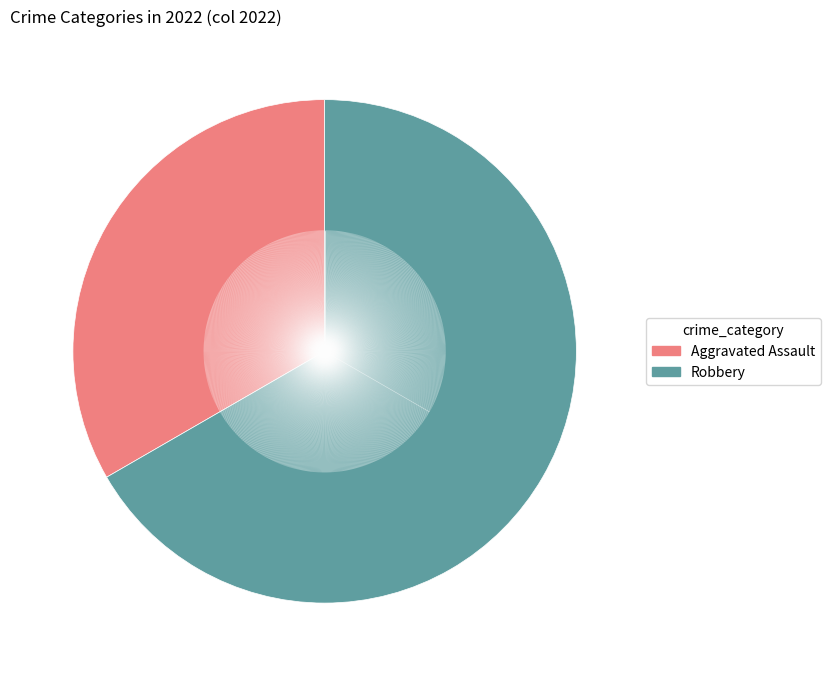

Rank the categories by value from lowest to highest.

Aggravated Assault, Robbery